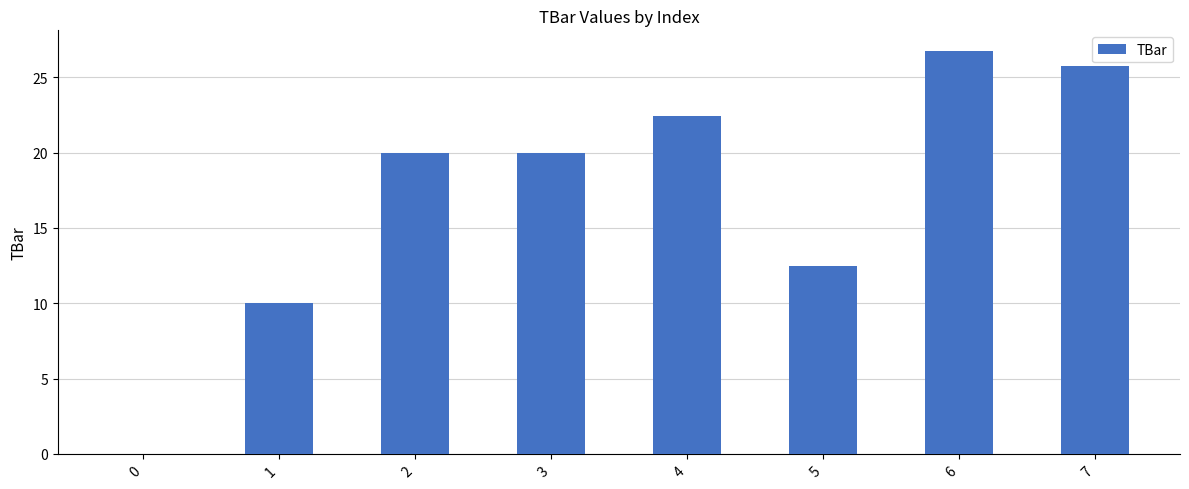

Reading left to right, what are all the values shown in this chart?

0=0.0	1=10.0	2=20.0	3=20.0	4=22.4	5=12.5	6=26.8	7=25.8